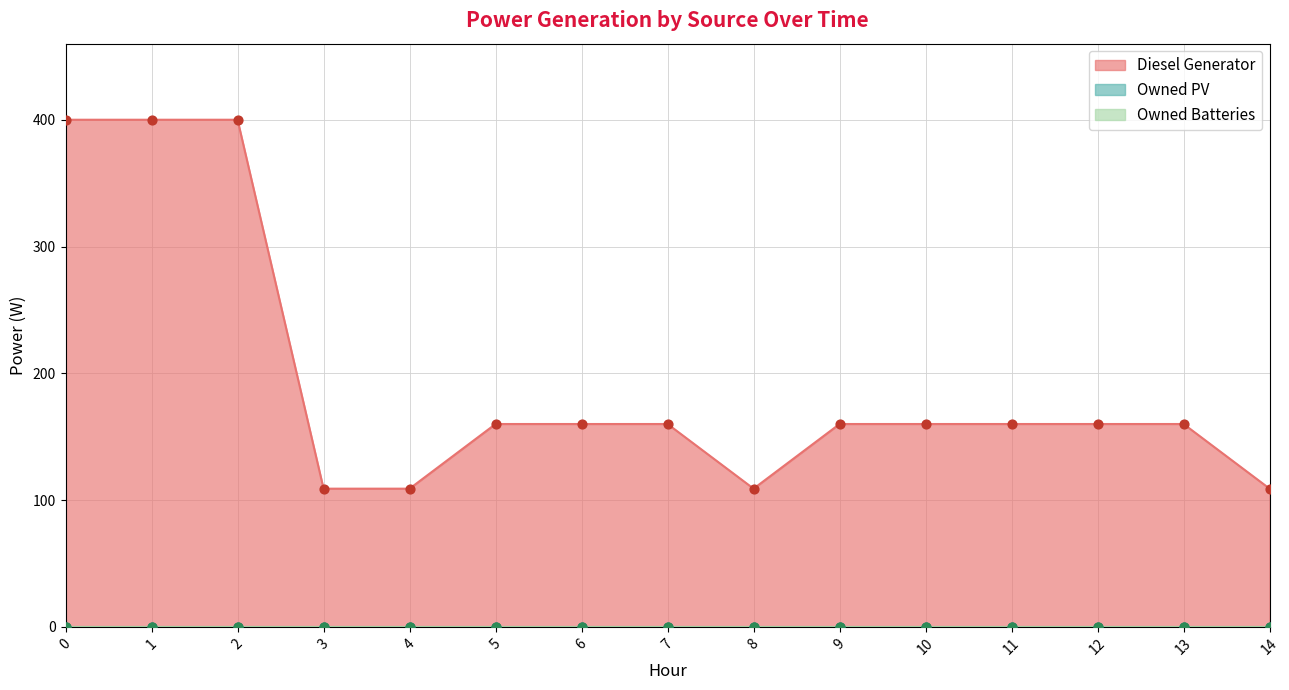

Which series contains the lowest Y value?

Owned PV